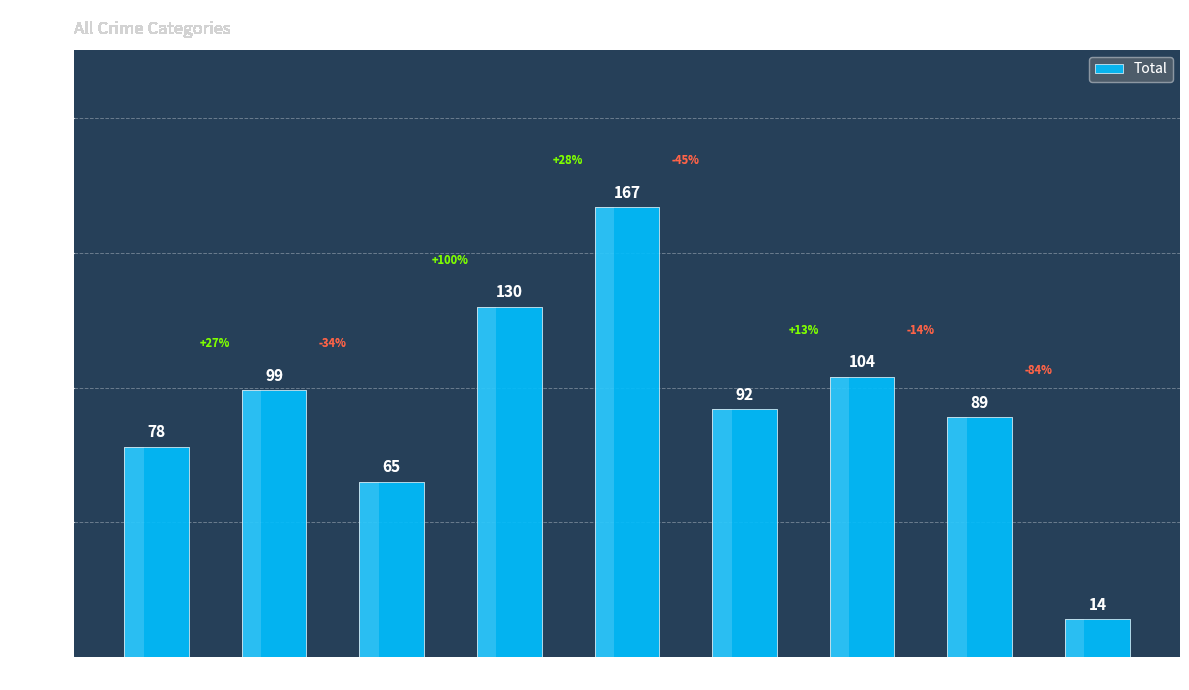

What is the average value?

93